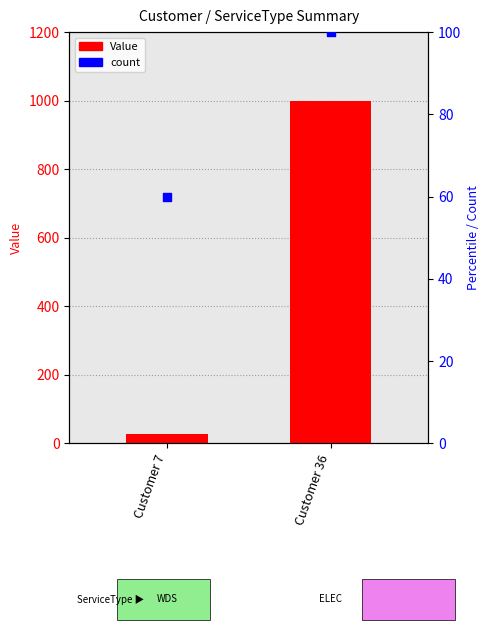

At how many categories does at least one series exceed 683?

1